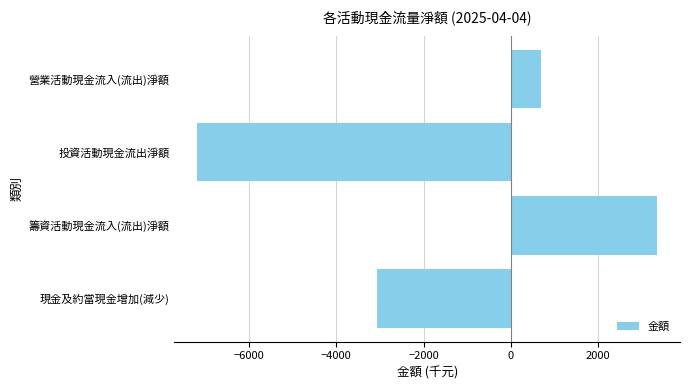

What is the change in value from 營業活動現金流入(流出)淨額 to 投資活動現金流出淨額?

-7860